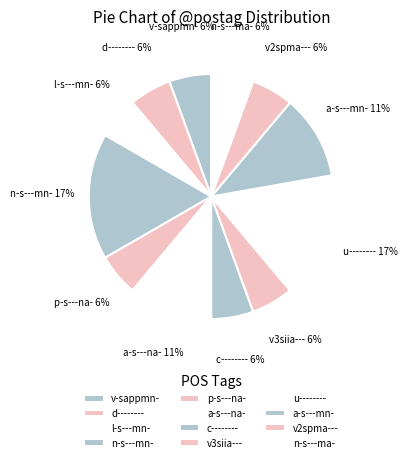

How many segments does this pie chart have?

12